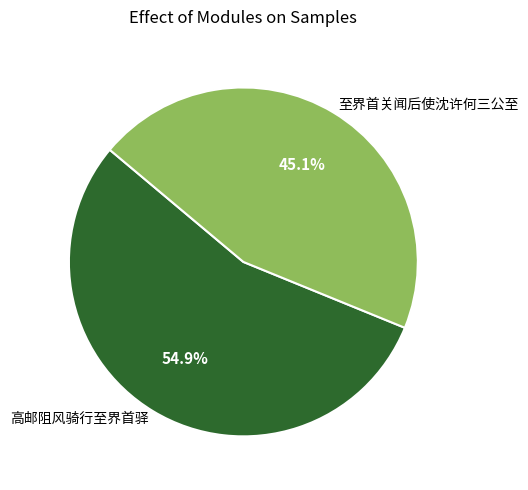

The 至界首关闻后使沈许何三公至 slice represents 45% of the pie. True or false?

True